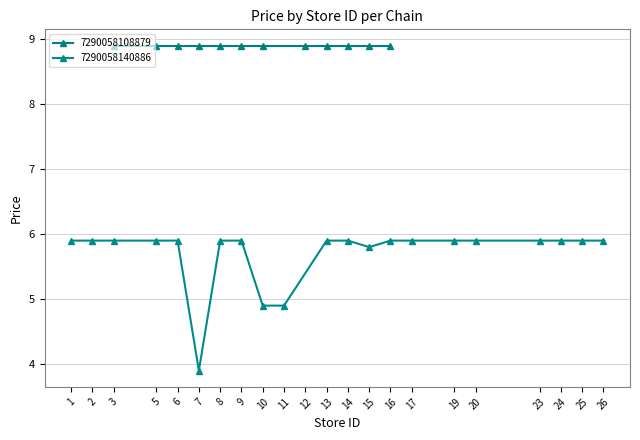

What is the value of the 7290058140886 point at the 4th from the left?

5.9